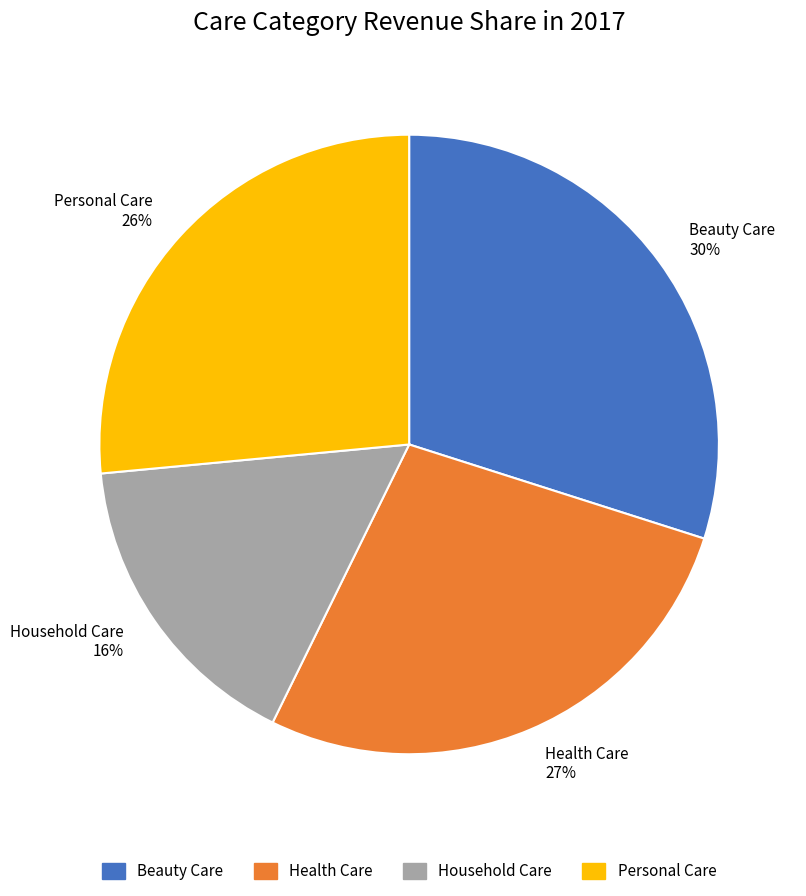

Is it true that Personal Care is 18% of the pie?

False